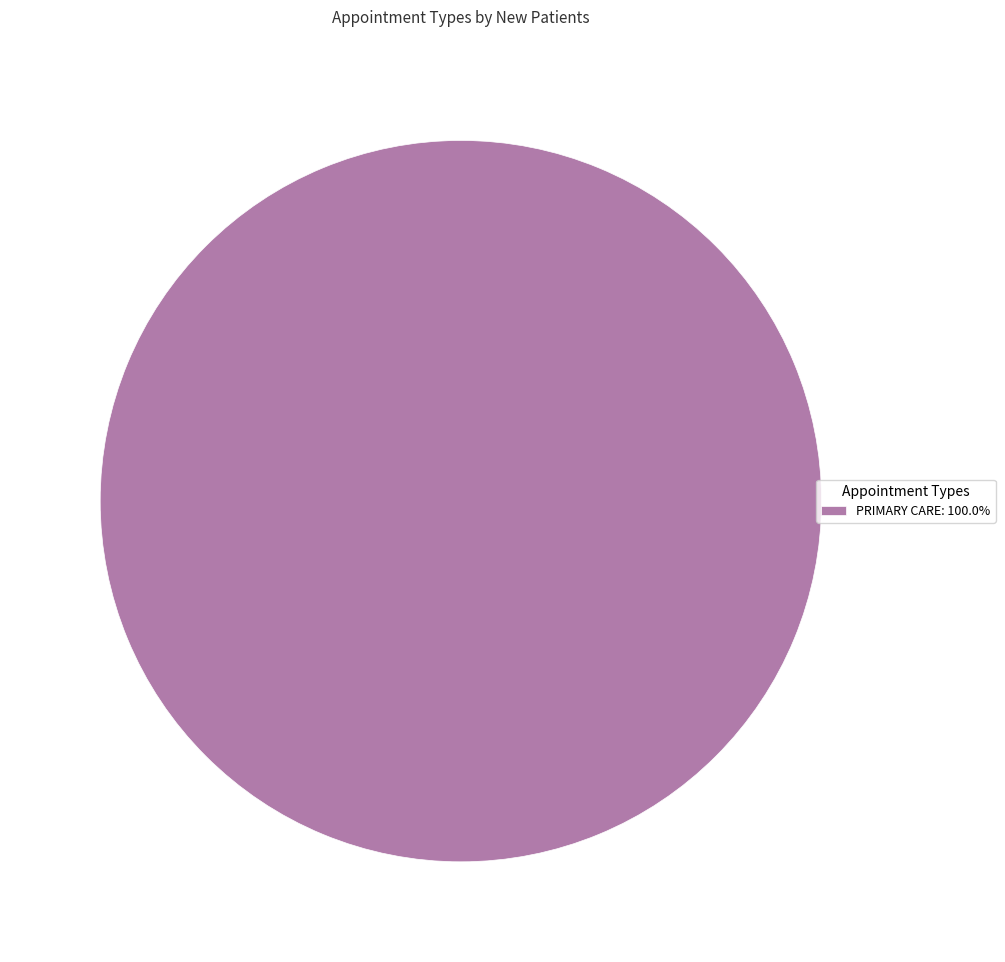

Does PRIMARY CARE: 100.0% represent more than half of the total?

Yes